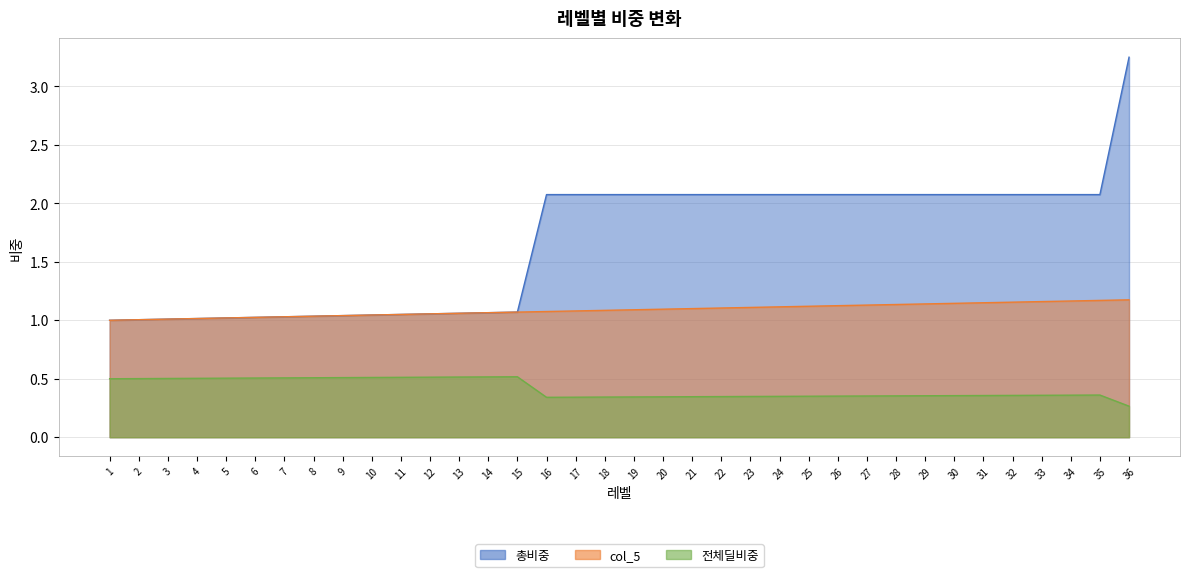

What are all the series names shown in the legend?

총비중, col_5, 전체딜비중